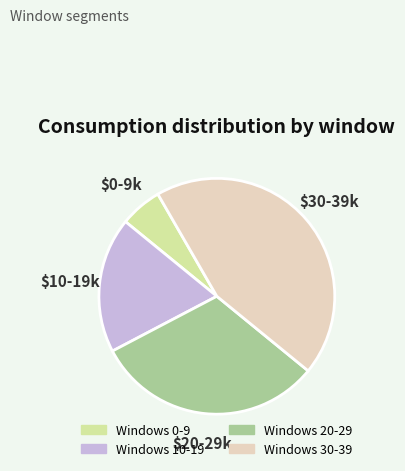

True or false: Windows 20-29 accounts for 41% of the total.

False